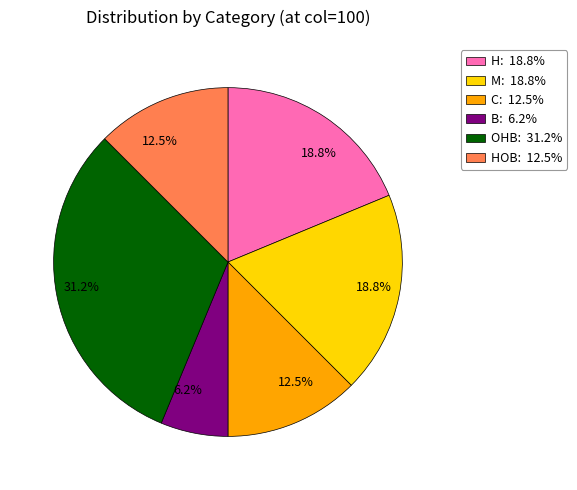

Does any single category account for the majority?

No